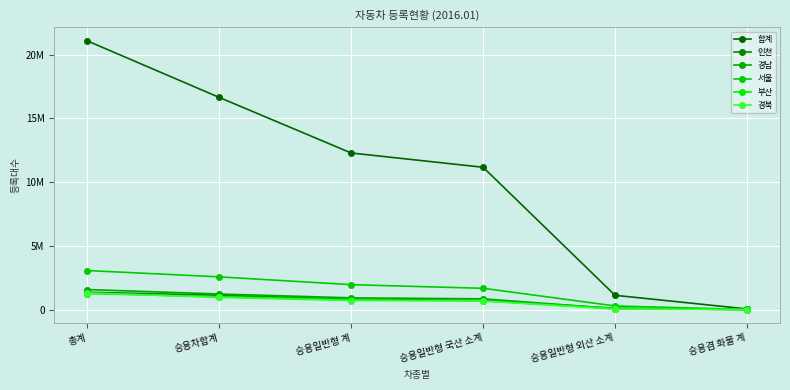

What is the smallest value displayed?

1938